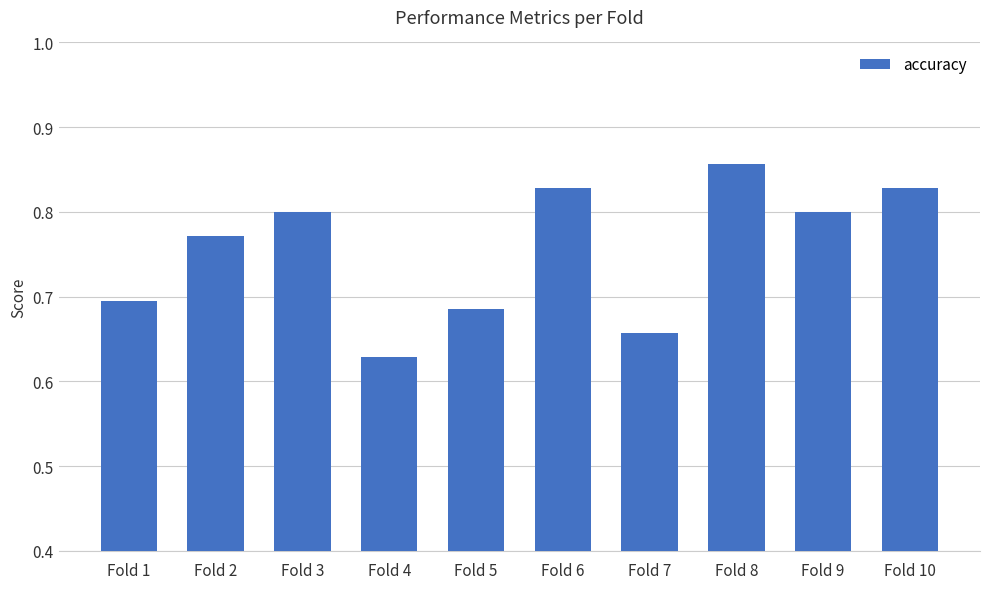

What is the difference between the maximum and minimum values?

0.2